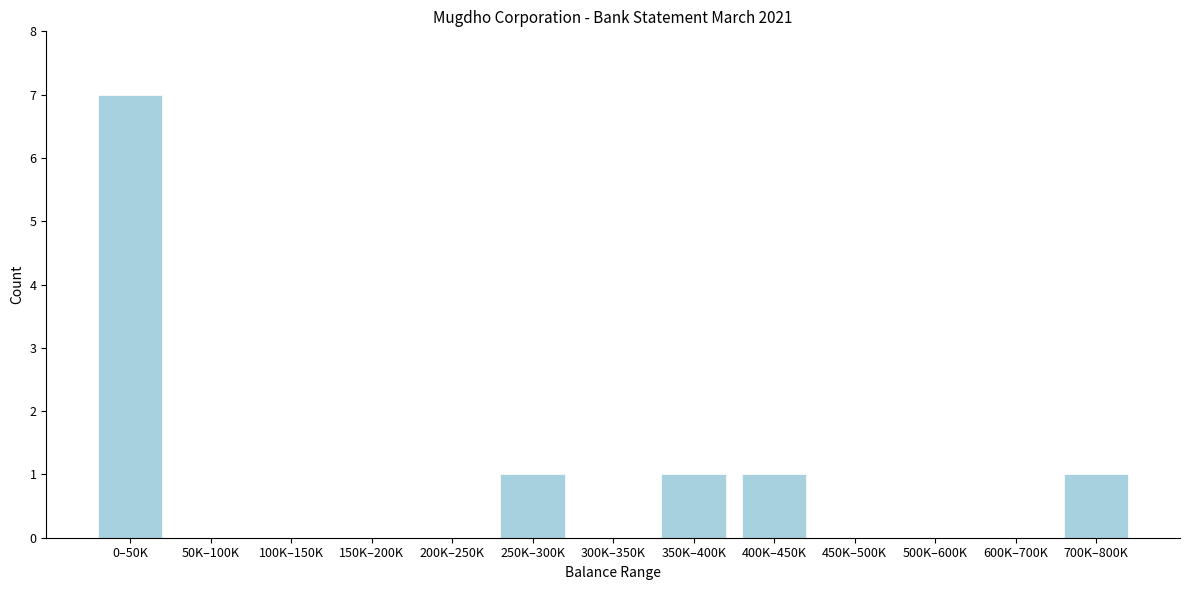

Reading left to right, transcribe all the data shown in this chart.

0–50K=7	50K–100K=0	100K–150K=0	150K–200K=0	200K–250K=0	250K–300K=1	300K–350K=0	350K–400K=1	400K–450K=1	450K–500K=0	500K–600K=0	600K–700K=0	700K–800K=1